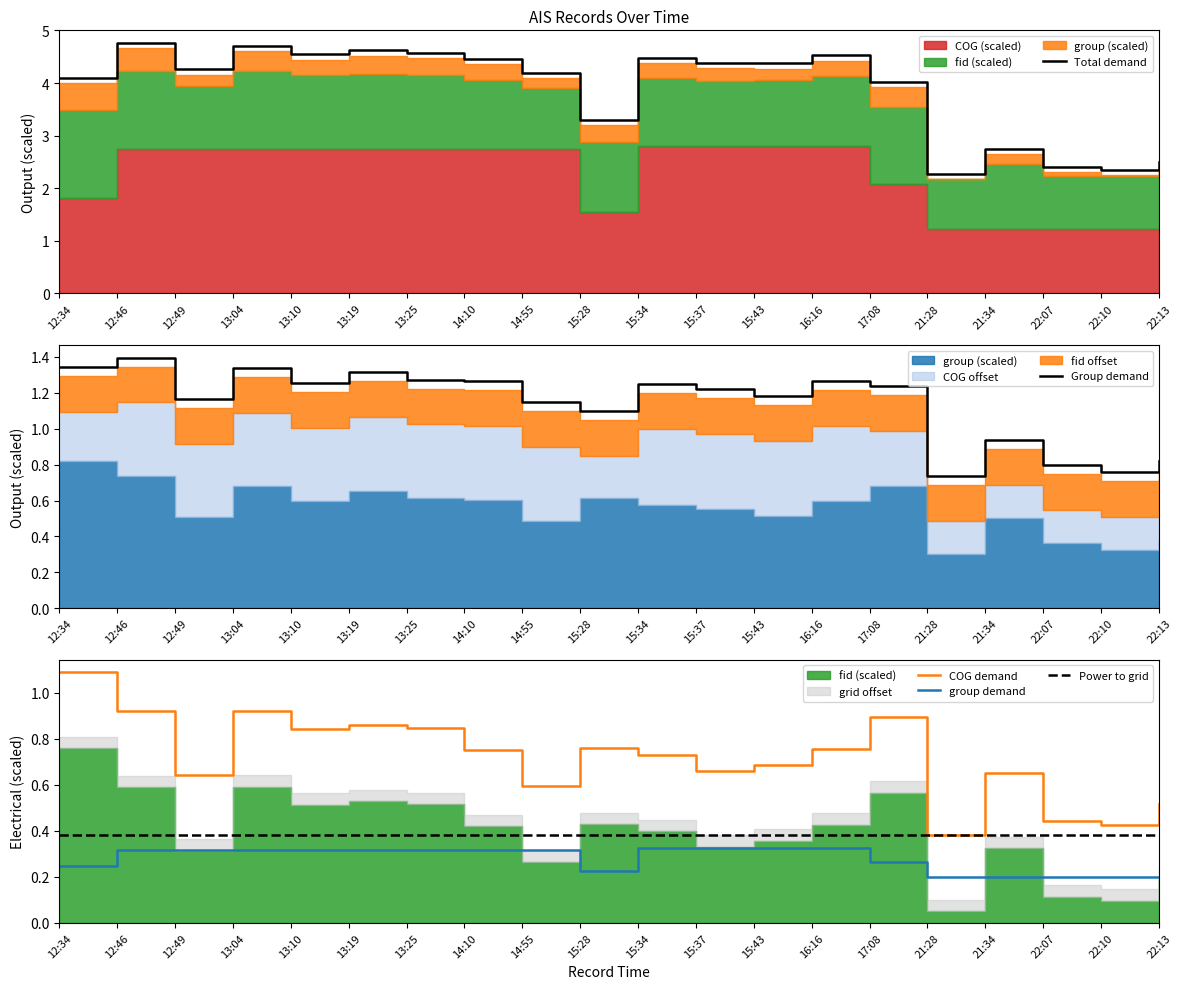

Which category has the lowest value in the fid series?

21:28